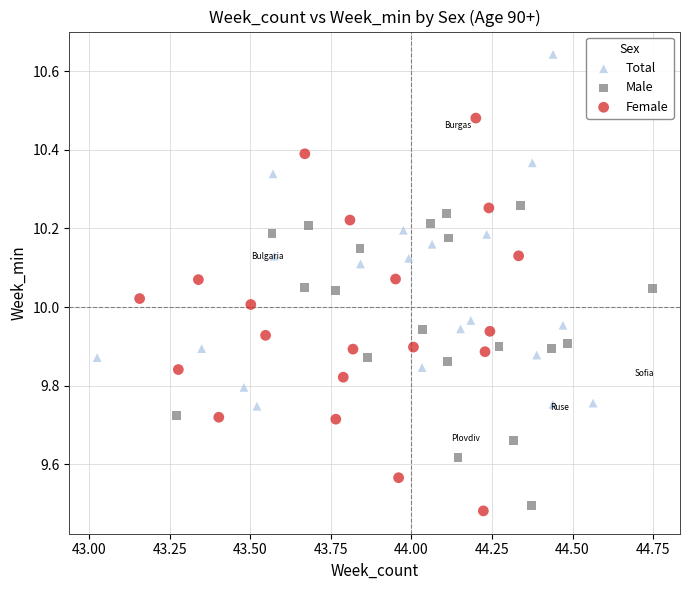

Which series has the largest Y range (max minus min)?

Female